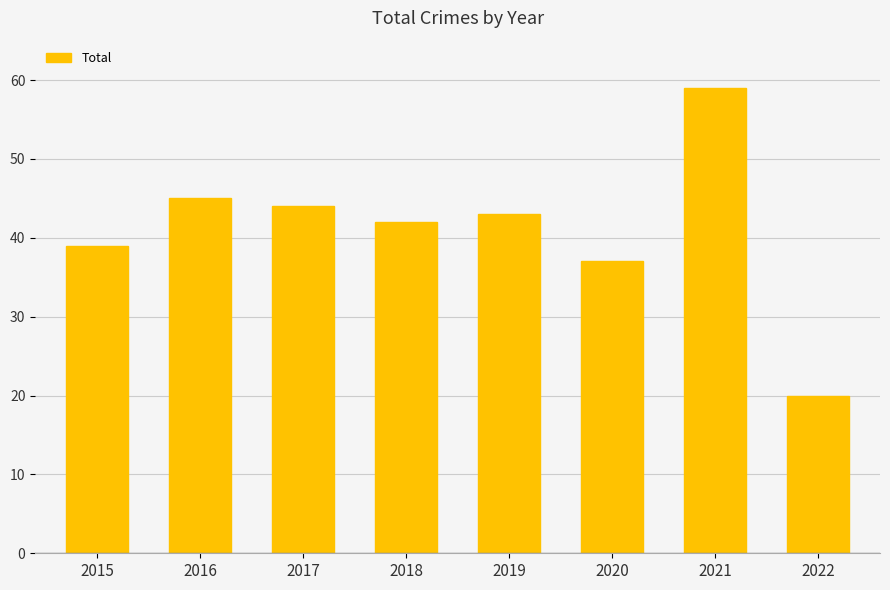

What is the value of the 6th bar from the left?

37